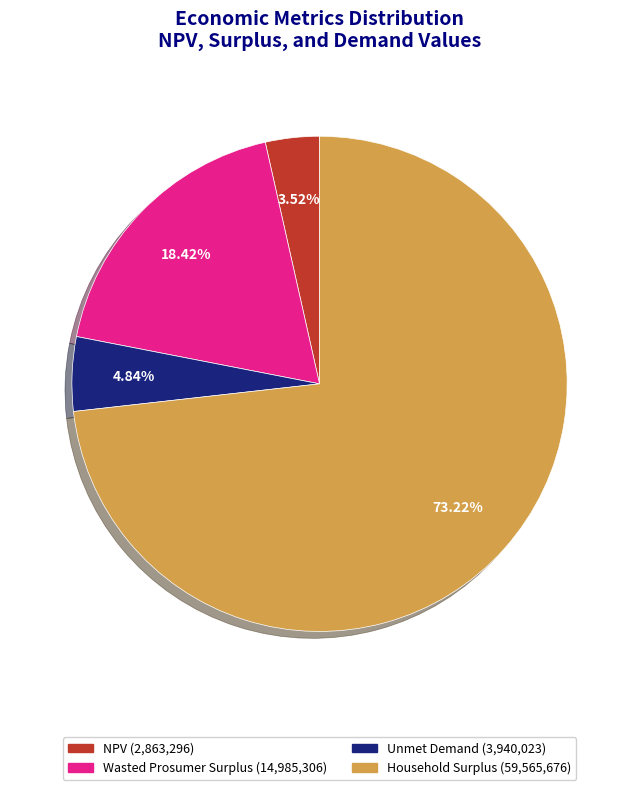

What portion of the pie excludes Wasted Prosumer Surplus?

81.6%